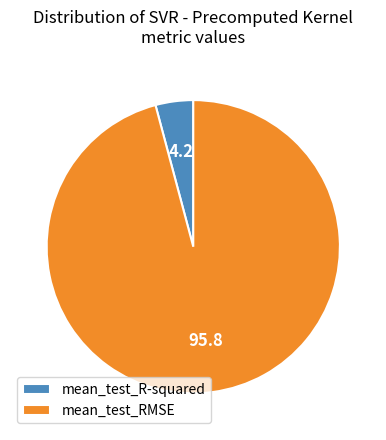

Which has a higher value, mean_test_RMSE or mean_test_R-squared?

mean_test_RMSE